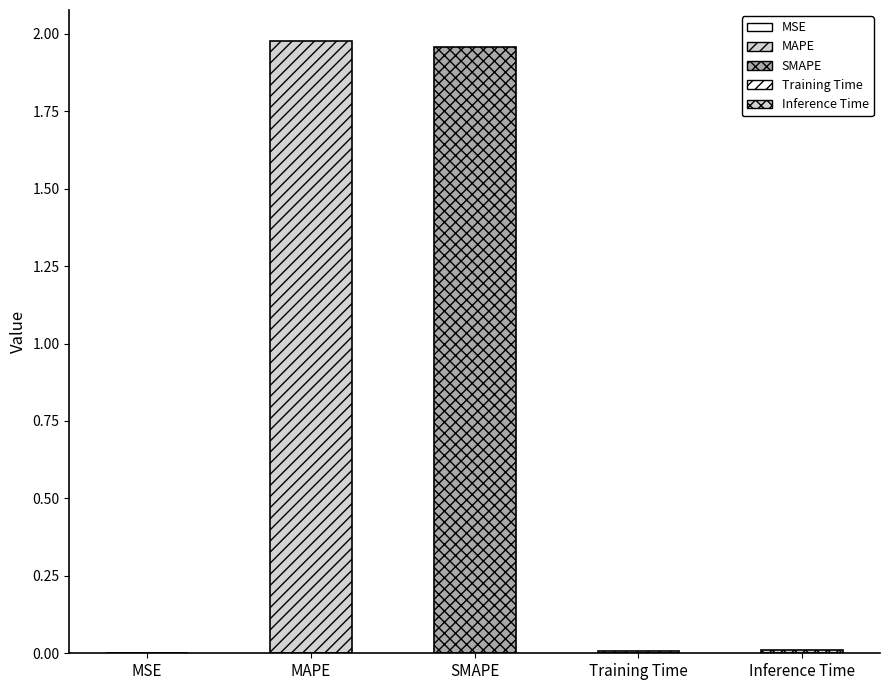

What is the label of the 2nd bar from the right?

Training Time